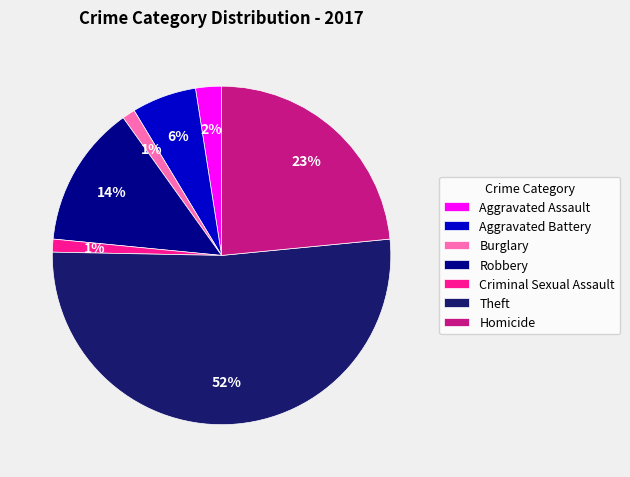

To the nearest percent, what percentage of the pie is Aggravated Battery?

6%